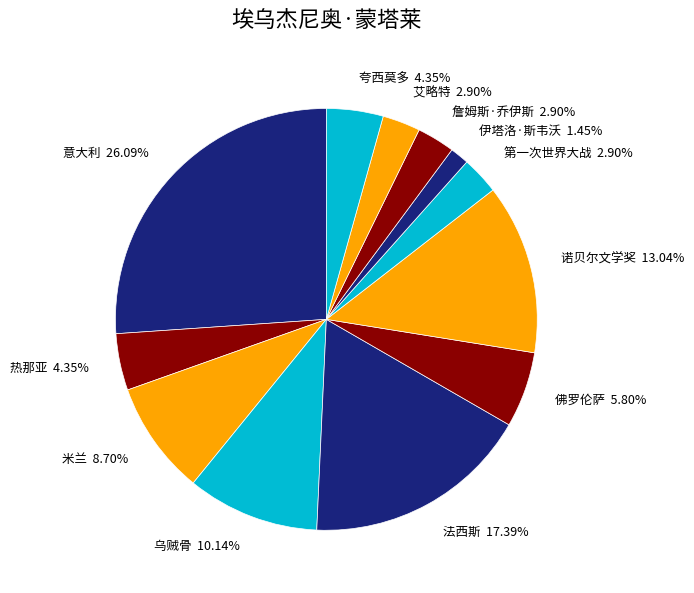

Does 艾略特 account for over 50% of the chart?

No